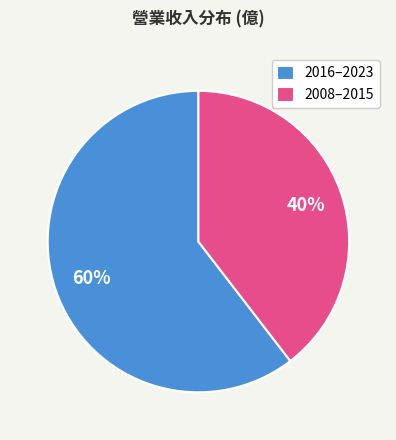

To the nearest percent, what portion does 2016–2023 represent?

60%